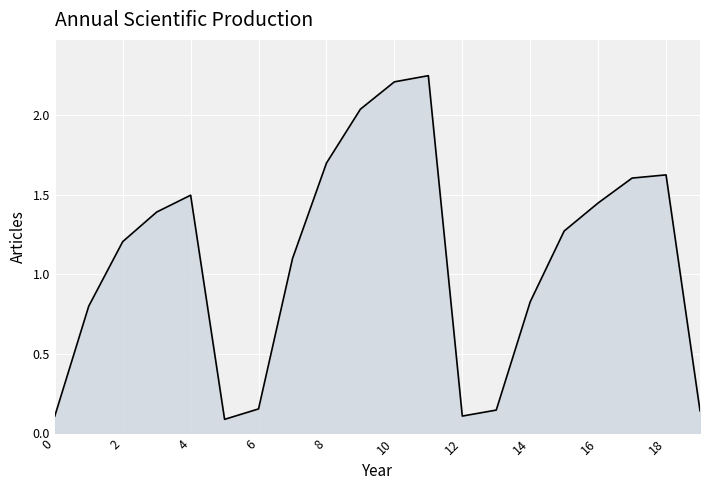

Does the chart display data point markers on the line(s)?

No